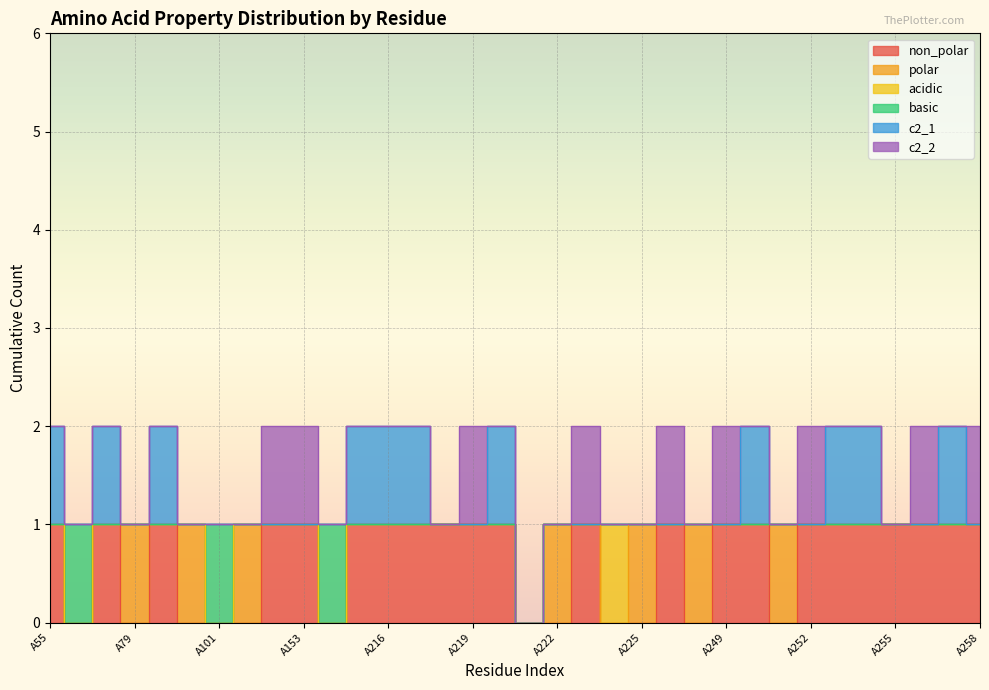

How many distinct data groups are displayed?

6